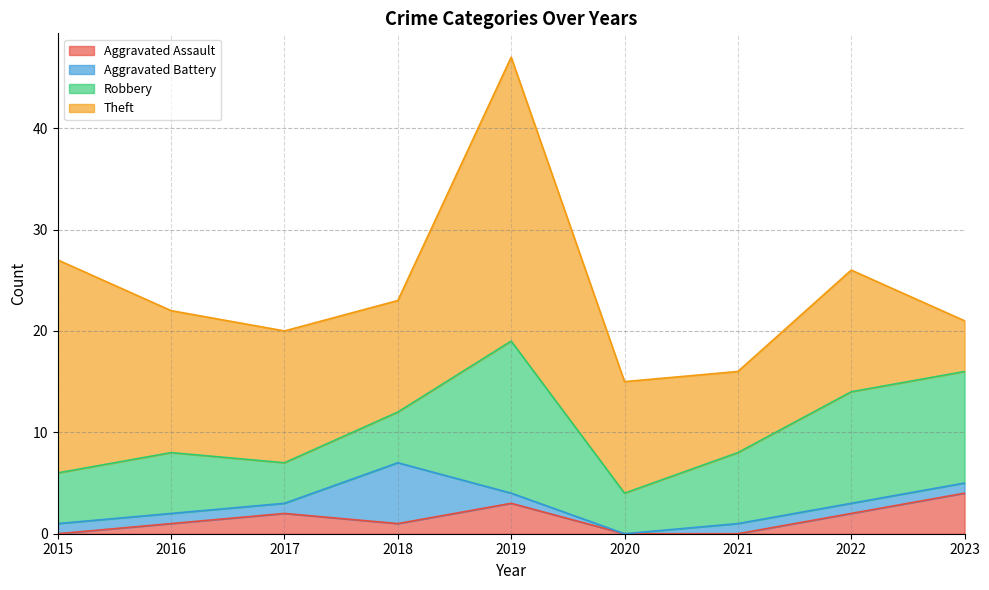

What is the approximate value of Theft at 2018, to the nearest 10?

10